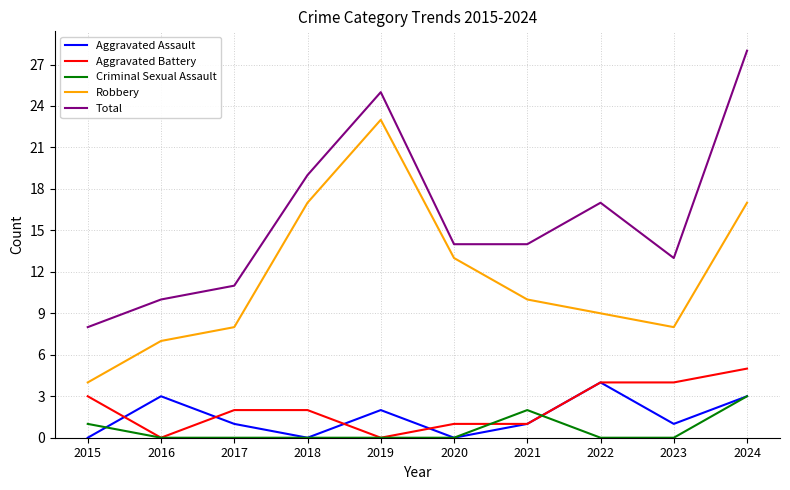

Rank the series by their maximum value, from highest to lowest.

Total, Robbery, Aggravated Battery, Aggravated Assault, Criminal Sexual Assault